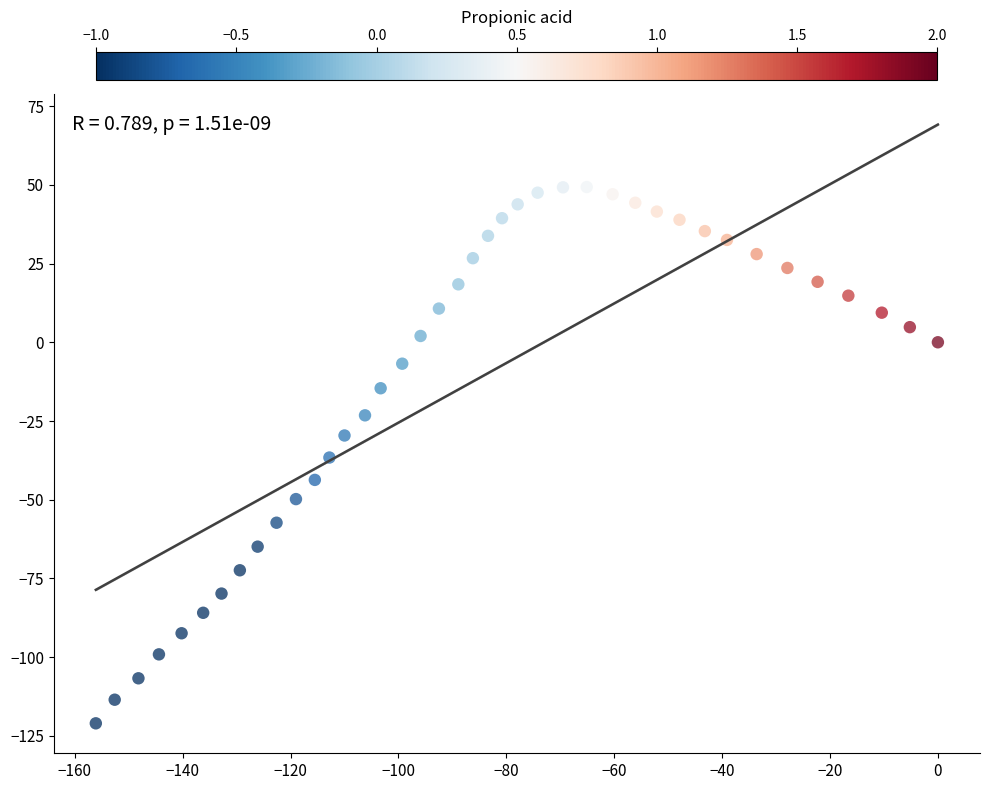

What is the range of Y values (max minus min)?

170.3